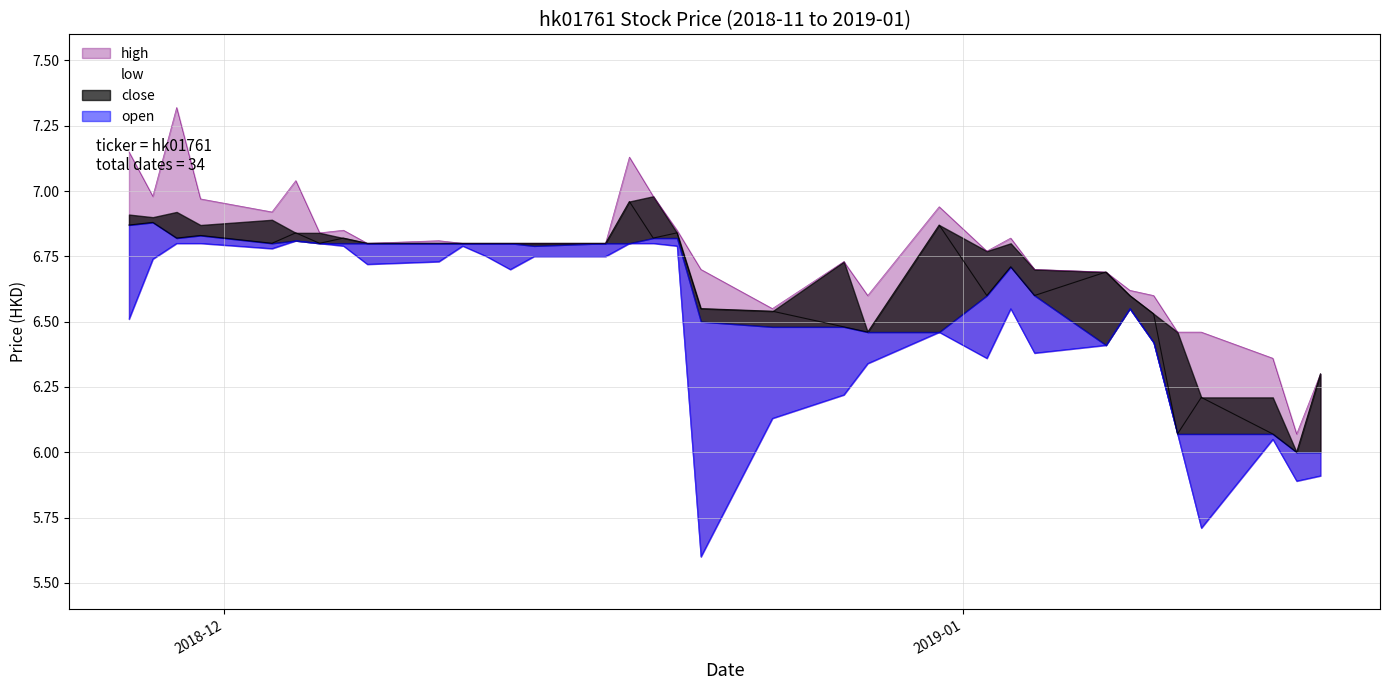

What is the difference between the maximum and minimum values in the low series?

1.2